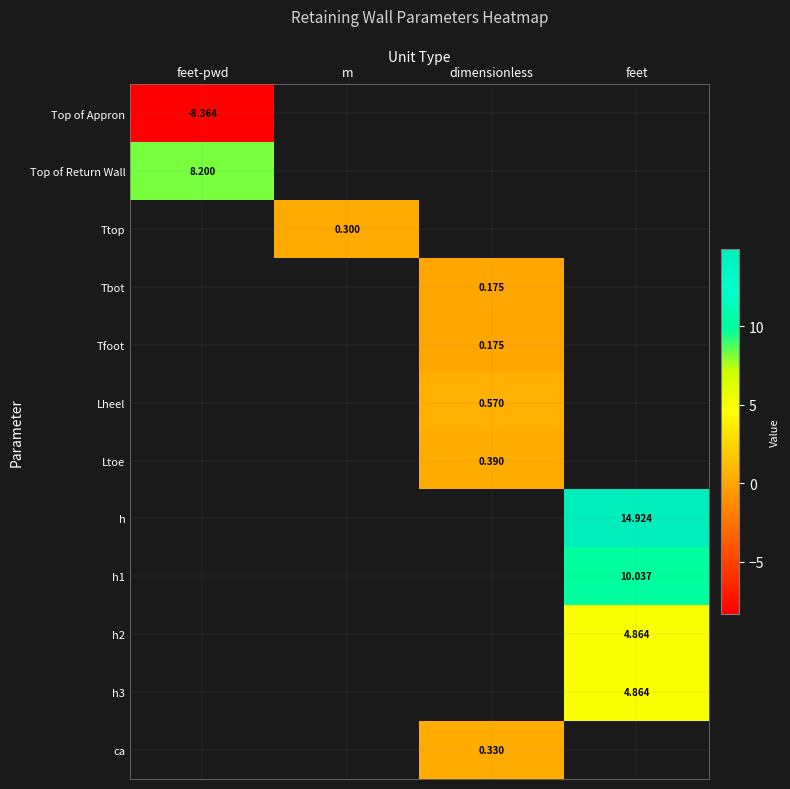

Which series has the largest range (max minus min)?

Top of Appron